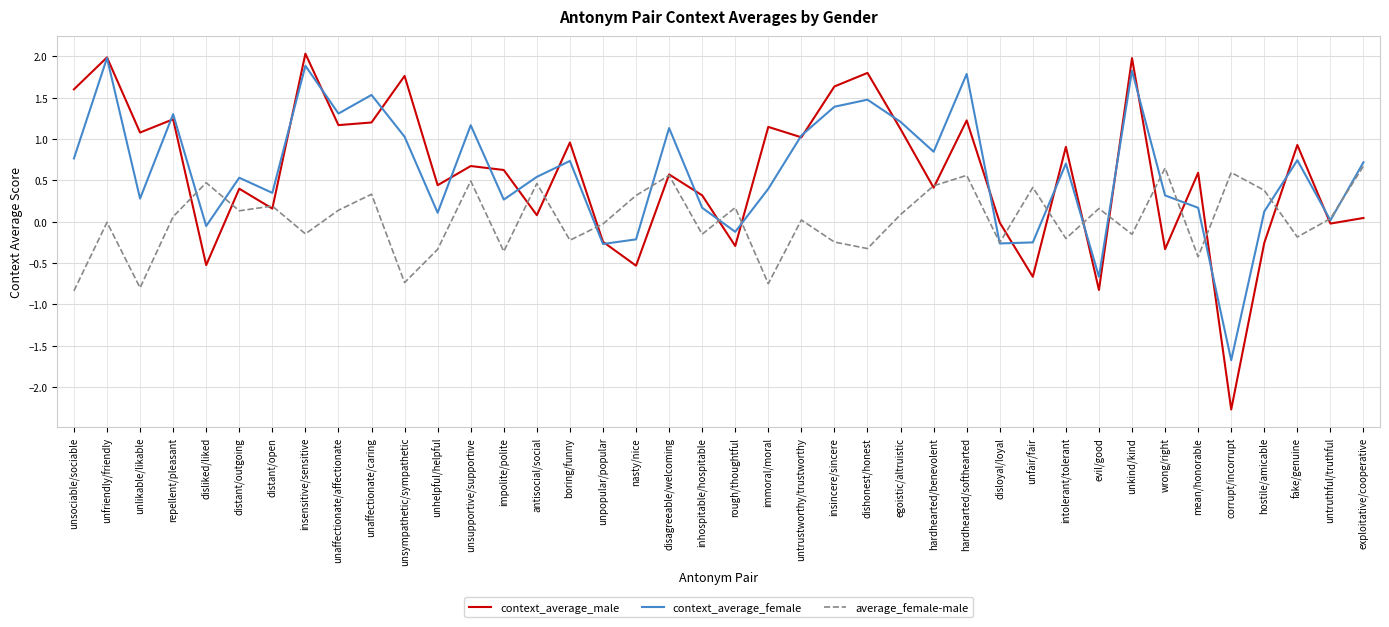

At mean/honorable, list the series in order from smallest to largest.

average_female-male, context_average_female, context_average_male